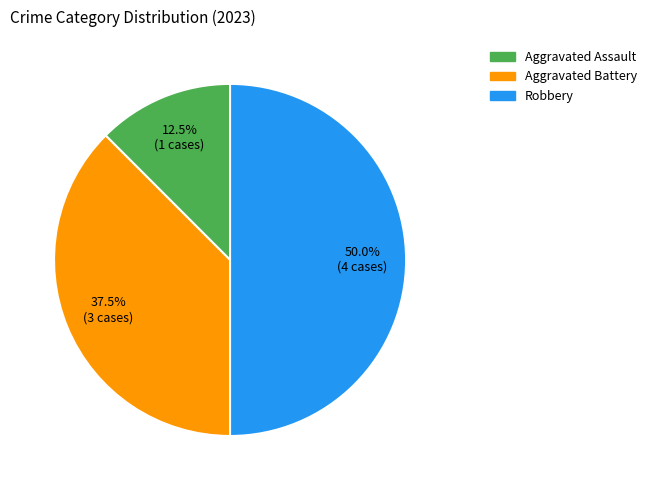

How many segments does this pie chart have?

3